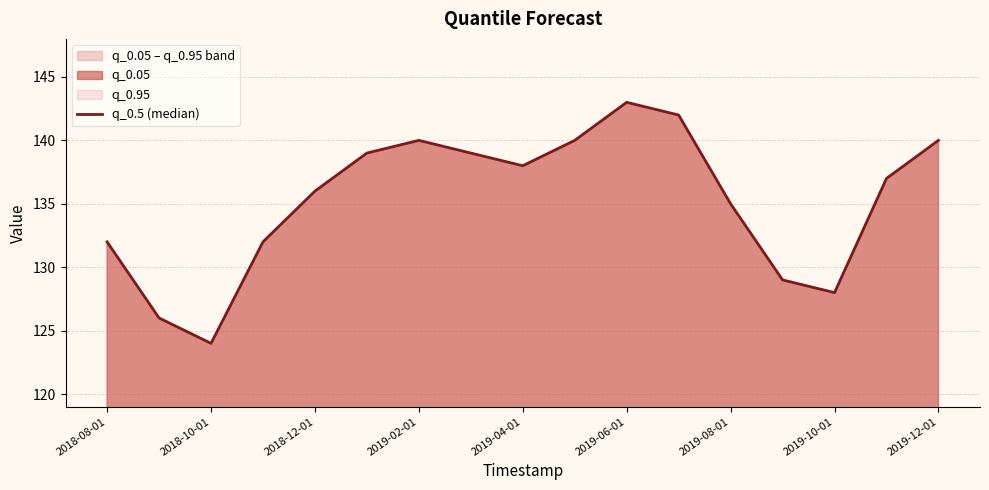

What is the greatest value displayed?

143